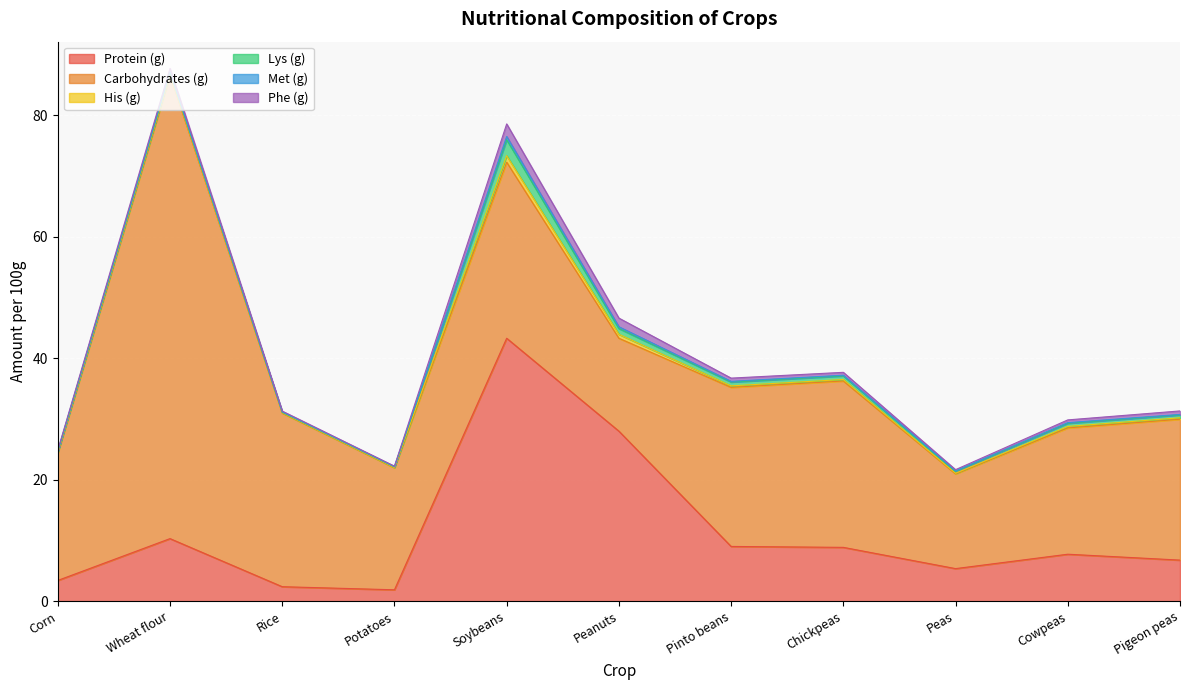

Read the His (g) value at Peas.

0.1